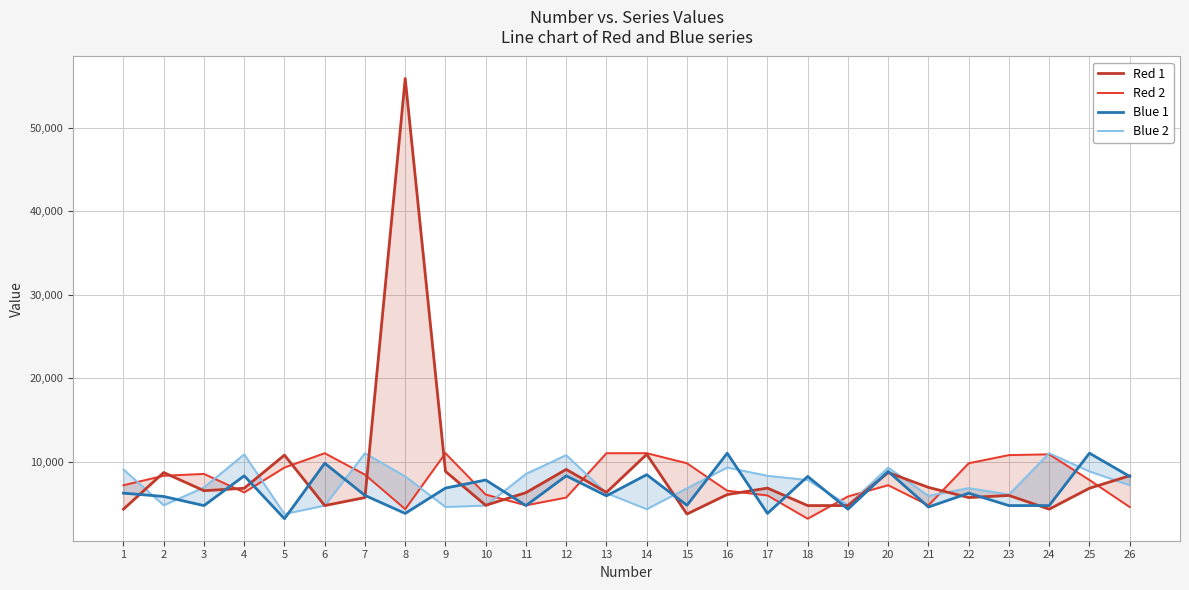

List the labels in order of Red 2 value, largest first.

9, 14, 6, 13, 24, 23, 15, 22, 5, 3, 7, 2, 25, 1, 20, 16, 4, 10, 17, 19, 12, 11, 21, 26, 8, 18